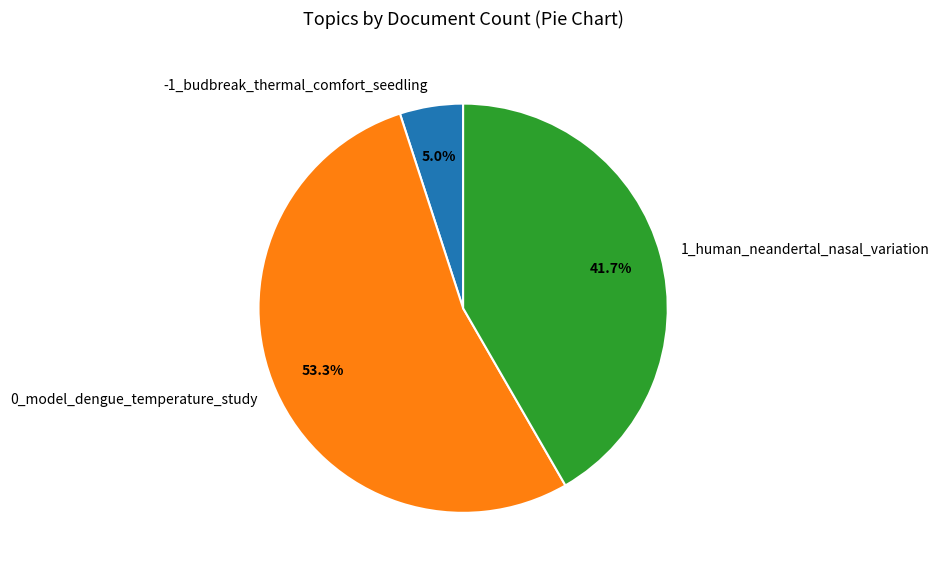

The -1_budbreak_thermal_comfort_seedling slice represents 5% of the pie. True or false?

True